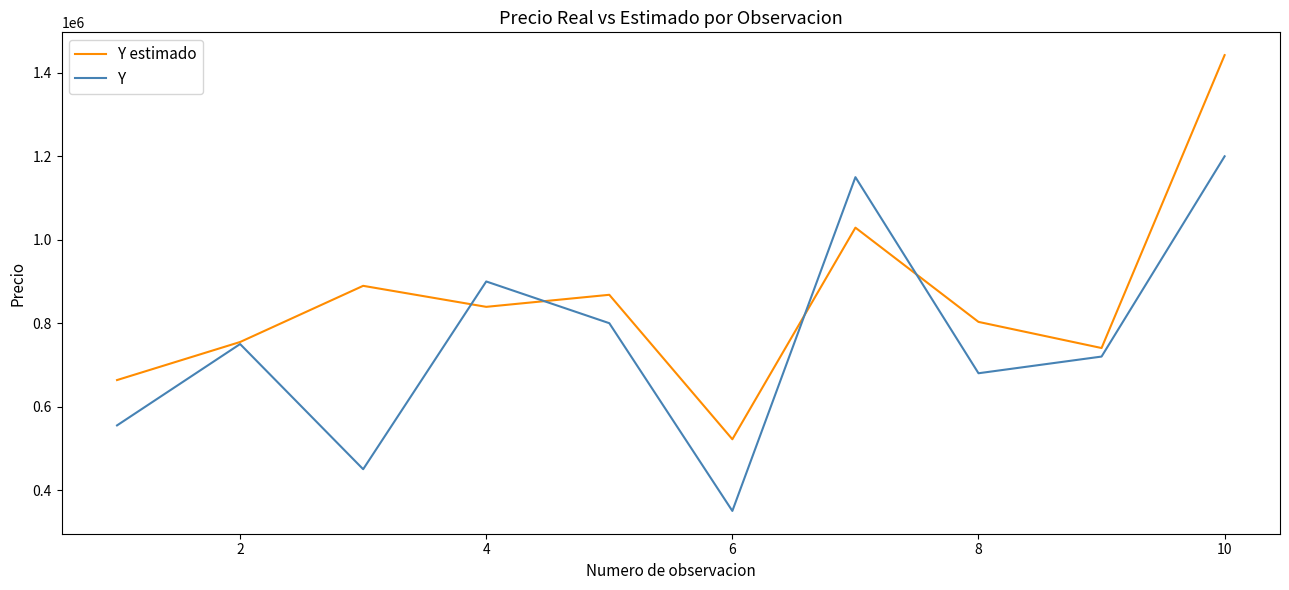

What is the greatest value displayed?

1442523.7